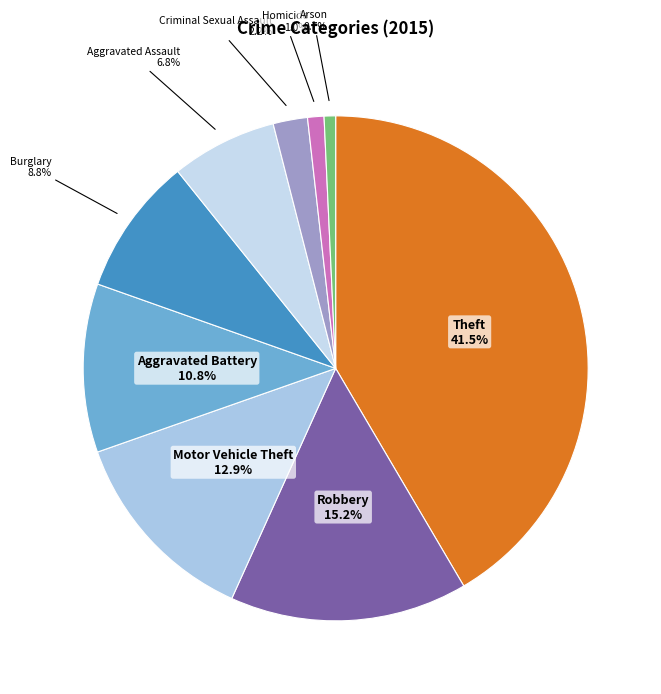

To the nearest percent, what is the combined percentage of Robbery and Motor Vehicle Theft?

28%